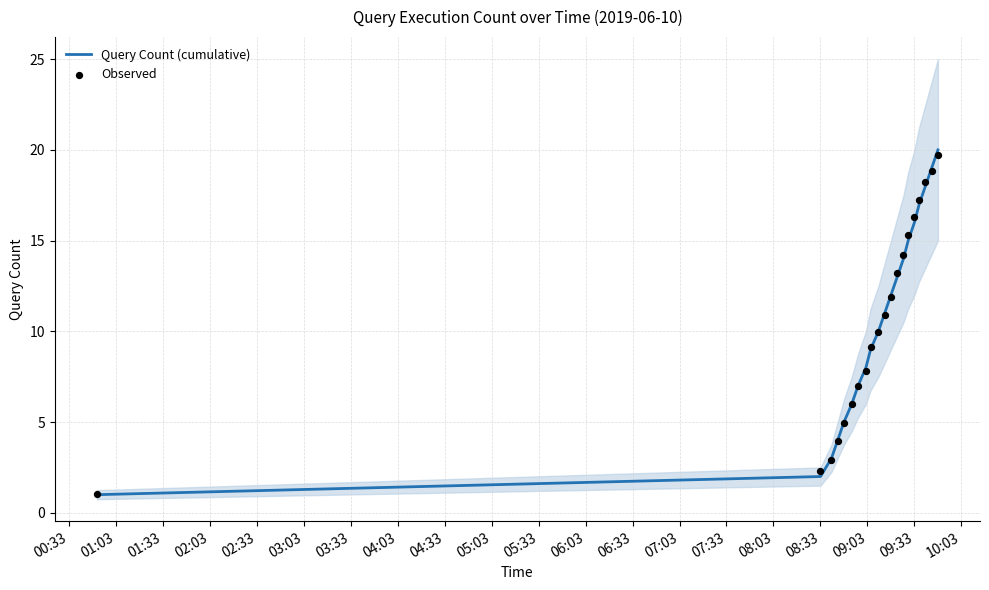

Which series reaches the minimum Y coordinate?

Query Count (cumulative)